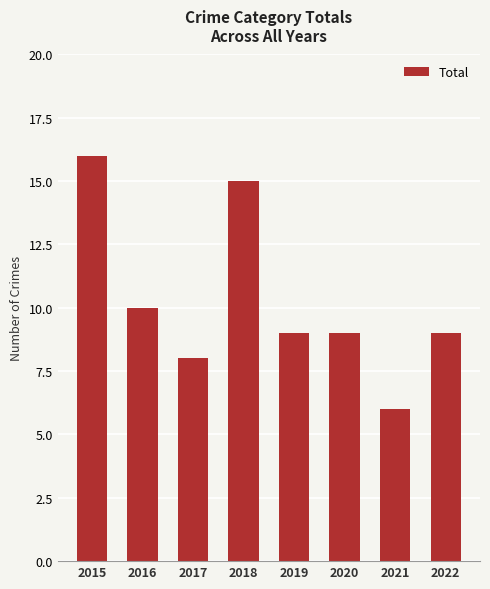

At which label does the data first exceed 9?

2015